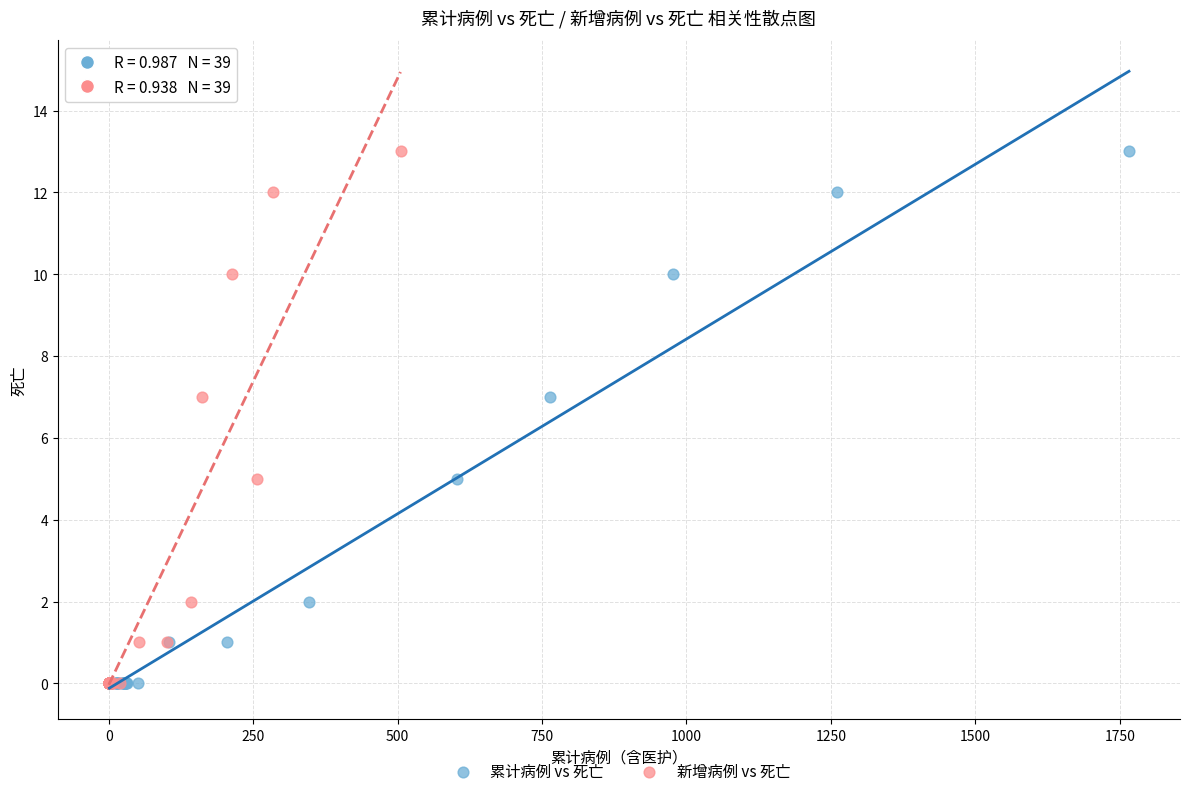

What are all the series names shown in the legend?

累计病例 vs 死亡, 新增病例 vs 死亡